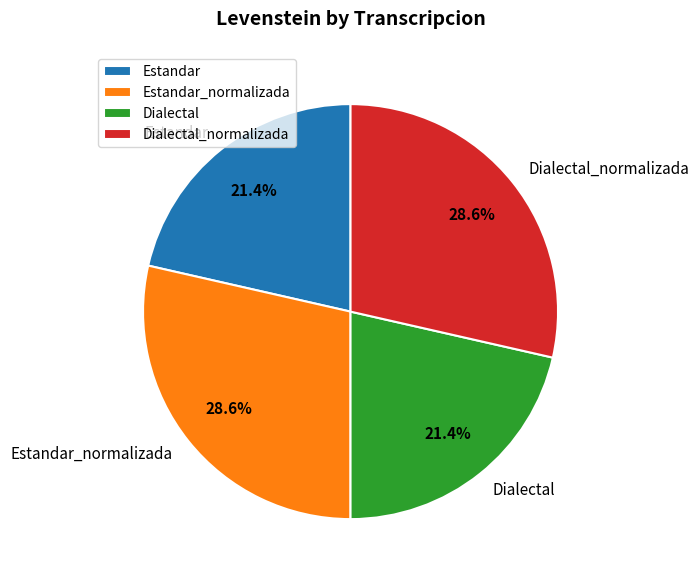

What percentage is the Dialectal_normalizada slice, to the nearest percent?

29%